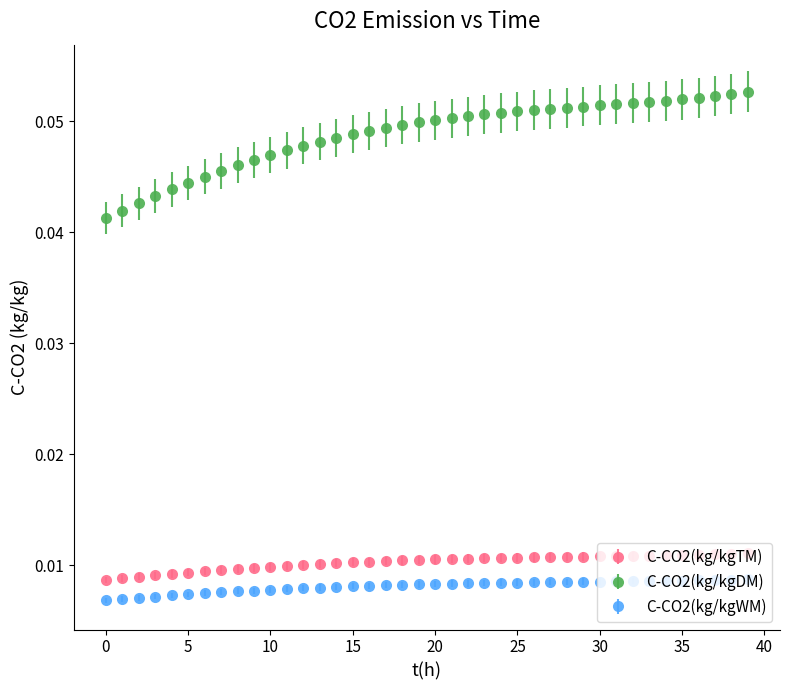

Which series has the largest total across all categories?

C-CO2(kg/kgDM)